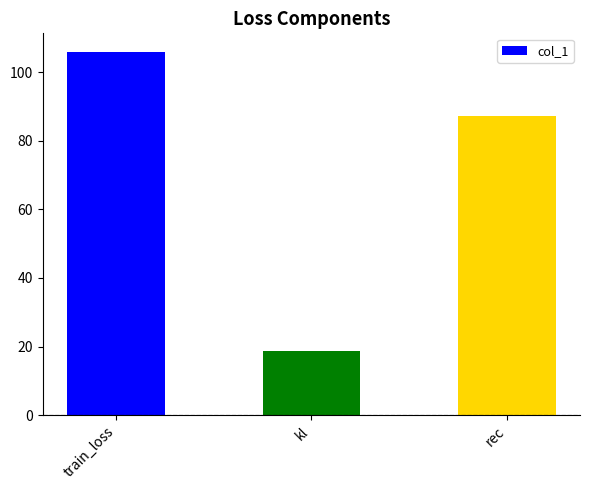

How many bars are there in total?

3